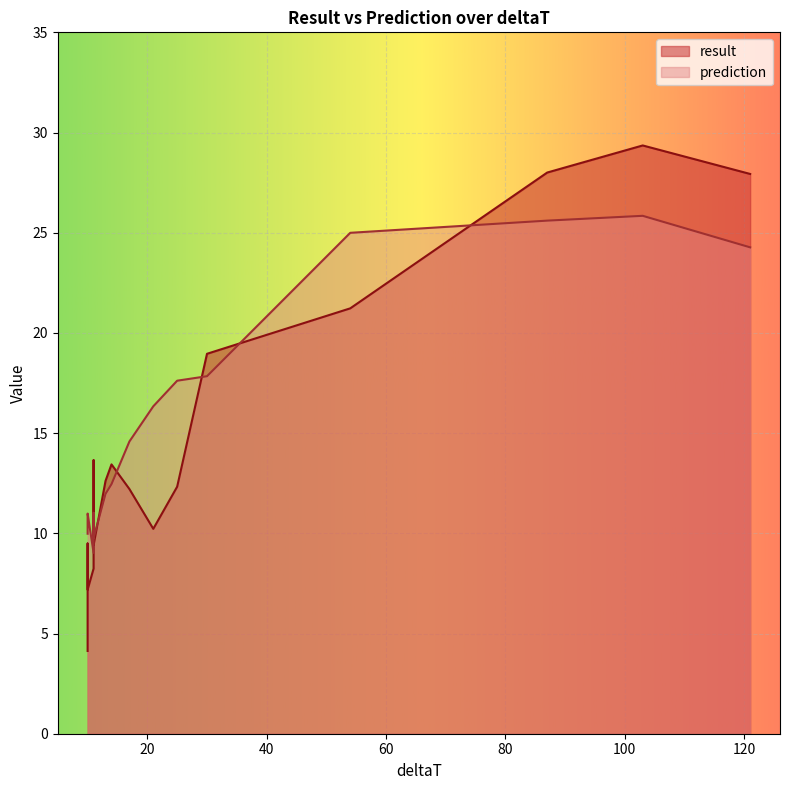

How many distinct data groups are displayed?

2